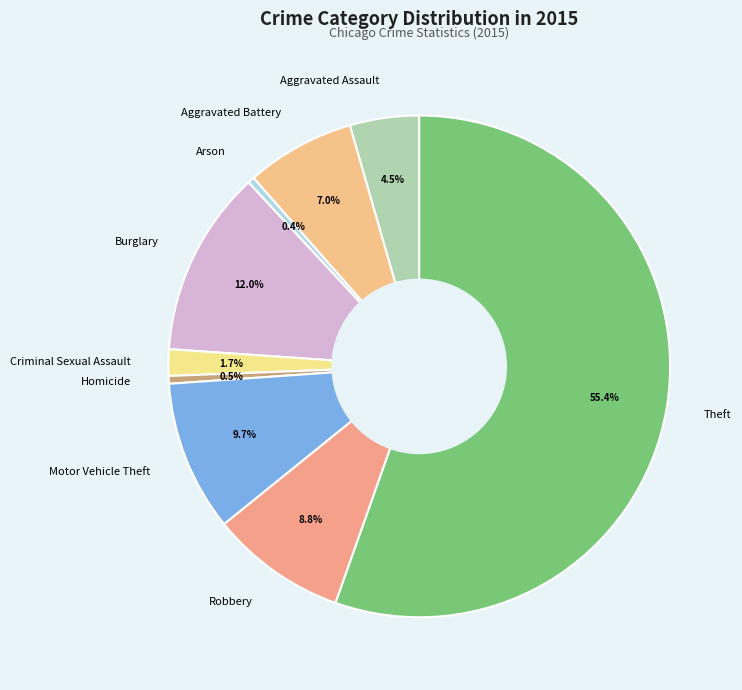

To the nearest percent, what portion does Theft represent?

55%